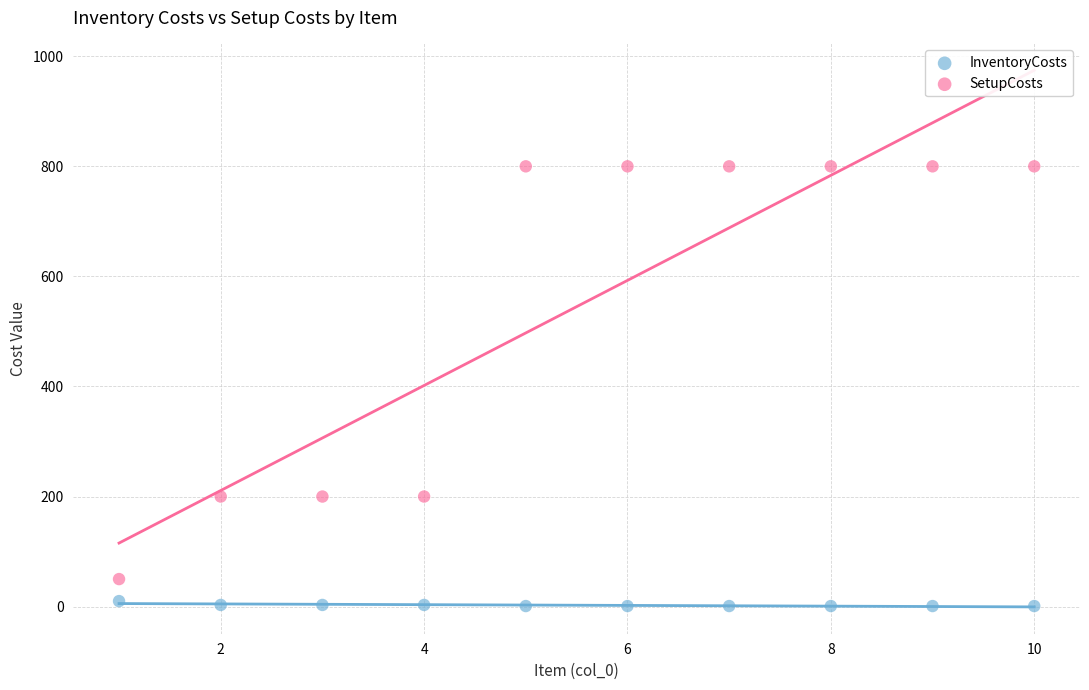

What is the X range (max minus min) for the scatter plot?

9